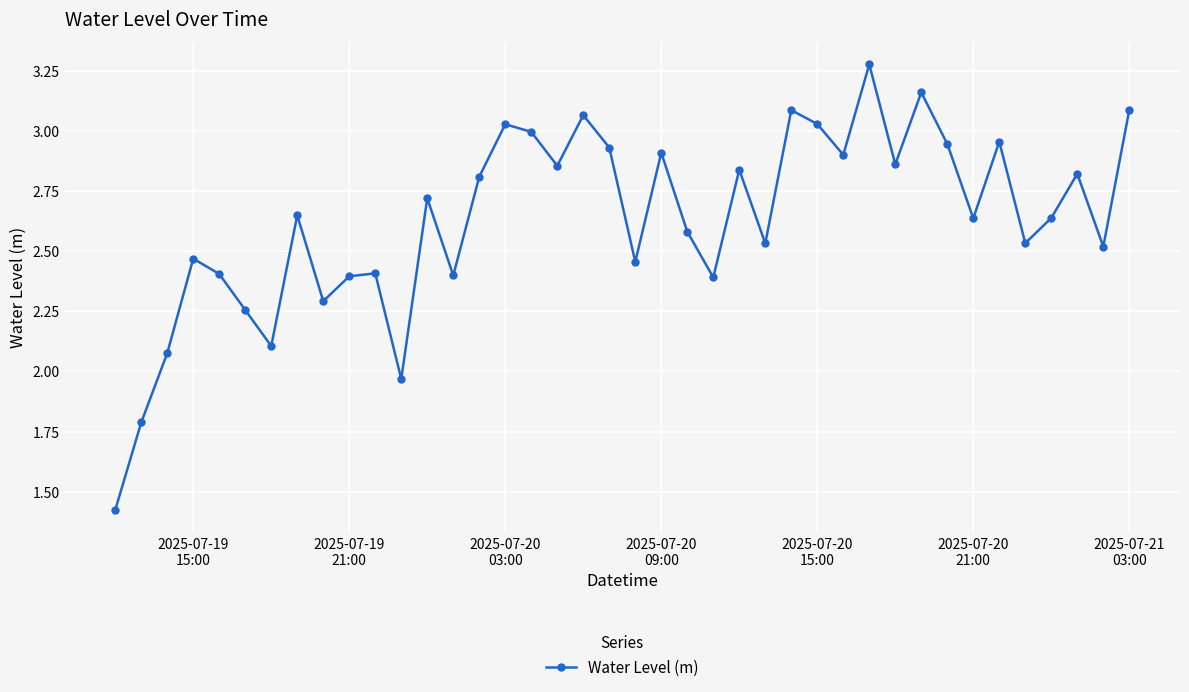

What is the value of the 13th point from the left?

2.7